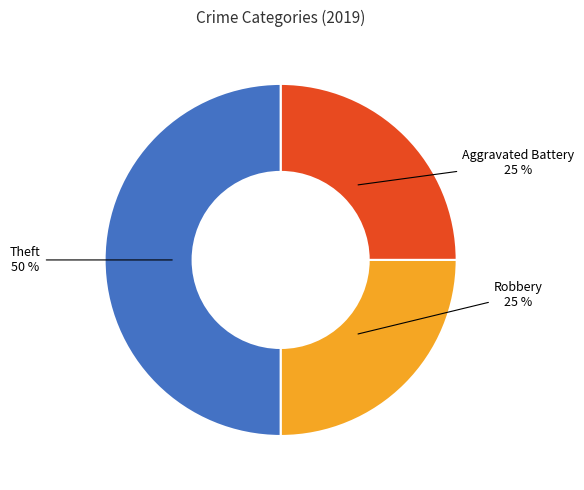

Combined, do Theft and Aggravated Battery account for over 50%?

Yes